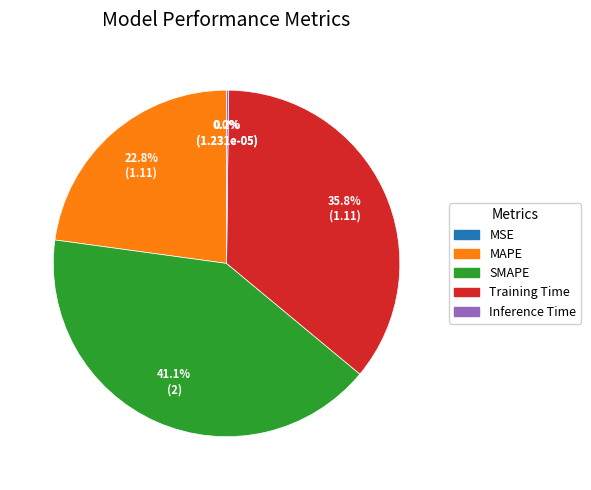

Does any single category account for the majority?

No